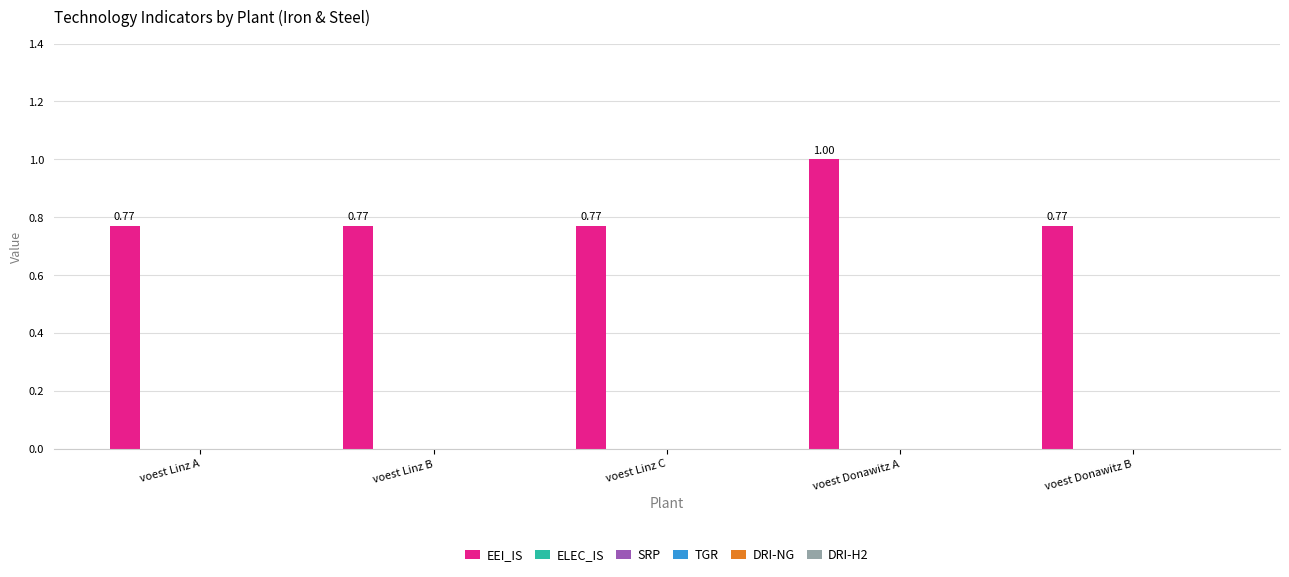

What is the sum of all values?

4.1